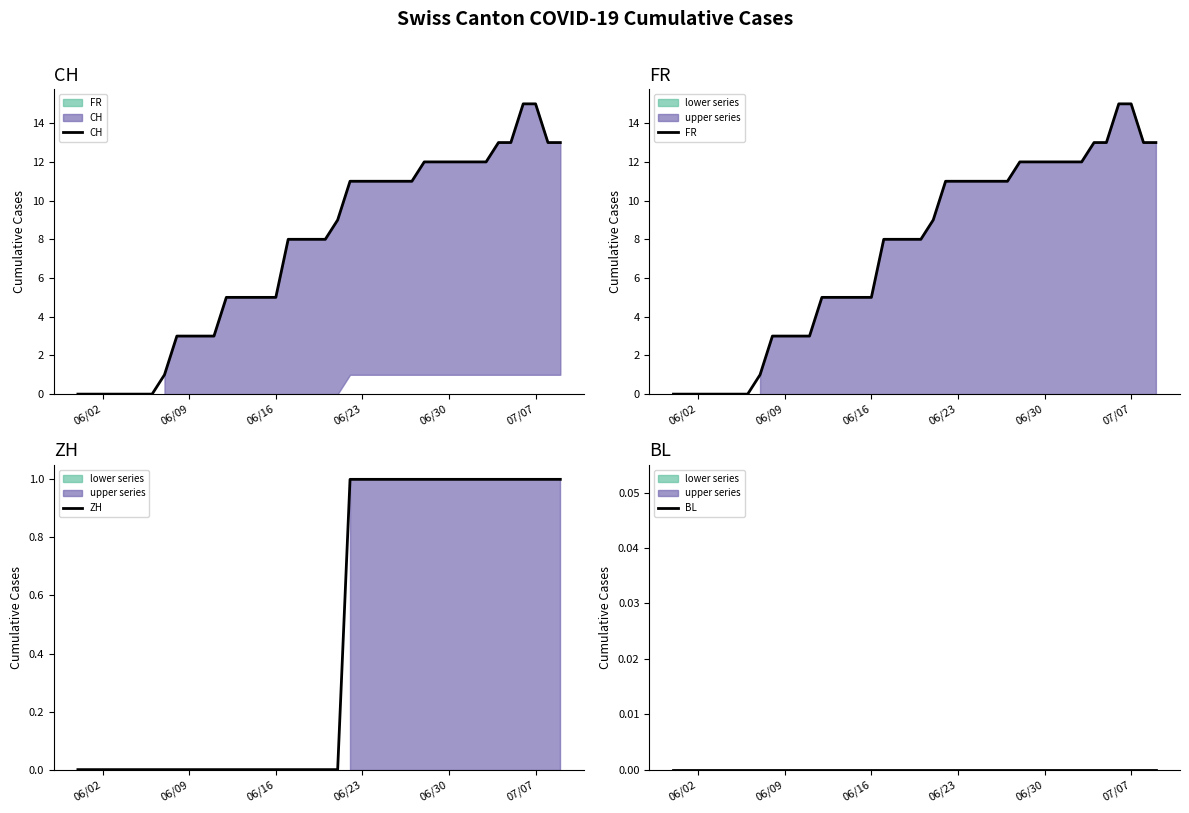

How many lines are shown in the chart?

4